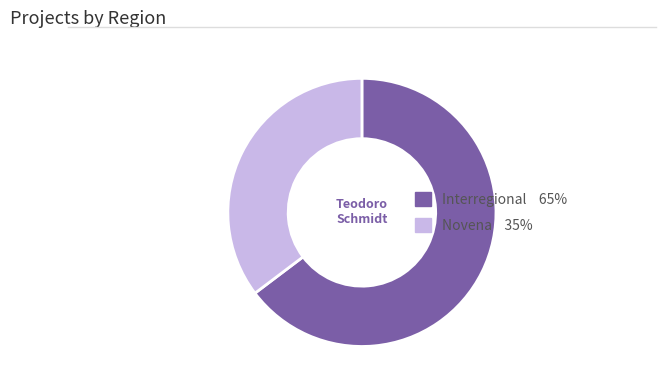

Which slice represents more than half of the pie?

Interregional